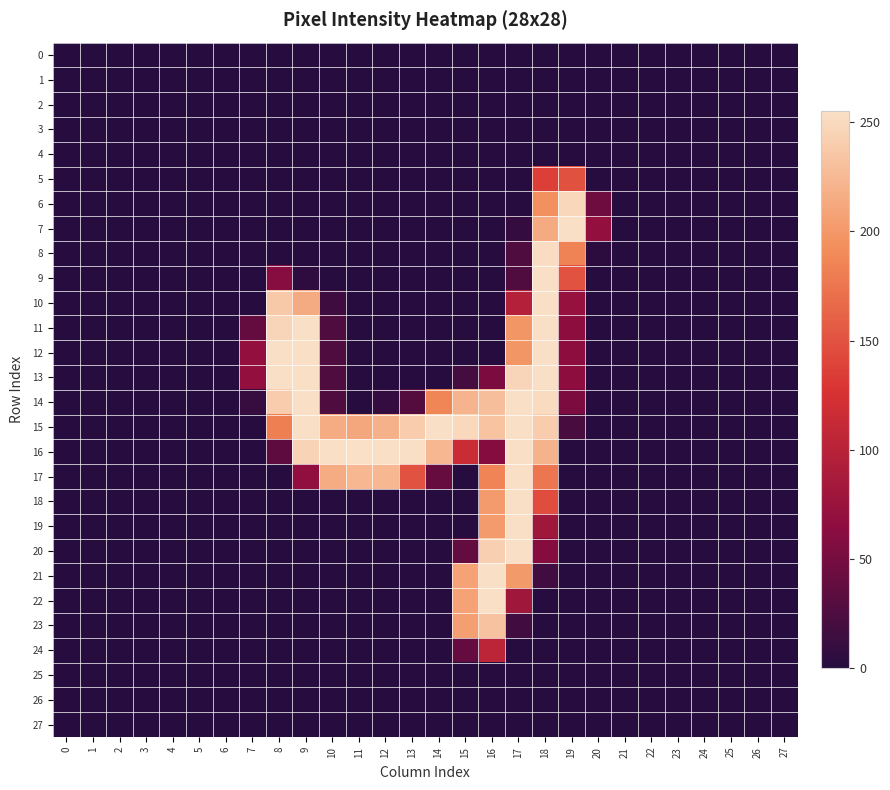

What is the difference between the highest and lowest values at 18?

254